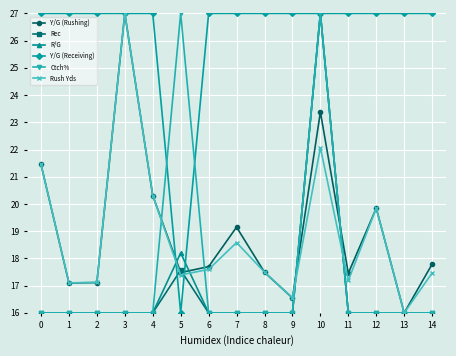

Reading left to right, transcribe all the data shown in this chart.

Y/G (Rushing): 21.5	17.1	17.1	27.0	20.3	17.5	17.7	19.1	17.5	16.5	23.4	17.5	19.8	16.0	17.8
Rec: 16.0	16.0	16.0	16.0	16.0	17.6	16.0	16.0	16.0	16.0	27.0	16.0	16.0	16.0	16.0
R/G: 16.0	16.0	16.0	16.0	16.0	18.2	16.0	16.0	16.0	16.0	27.0	16.0	16.0	16.0	16.0
Y/G (Receiving): 27.0	27.0	27.0	27.0	27.0	16.0	27.0	27.0	27.0	27.0	27.0	27.0	27.0	27.0	27.0
Ctch%: 16.0	16.0	16.0	16.0	16.0	27.0	16.0	16.0	16.0	16.0	27.0	16.0	16.0	16.0	16.0
Rush Yds: 21.5	17.1	17.1	27.0	20.3	17.4	17.6	18.6	17.5	16.6	22.1	17.2	19.8	16.0	17.5